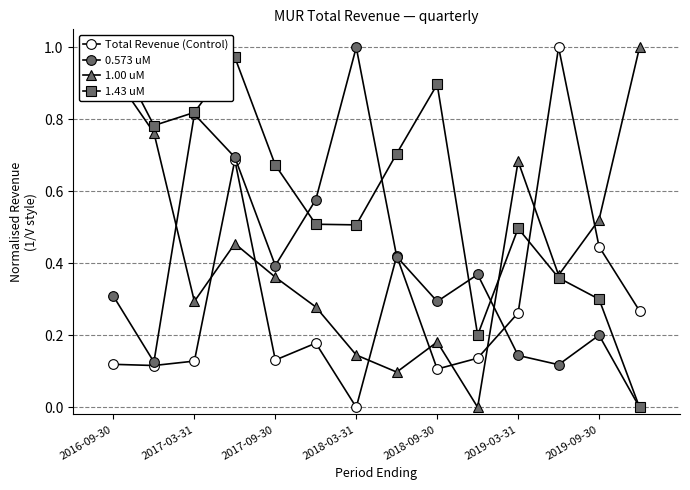

How many values in Total Revenue (Control) are above zero?

13